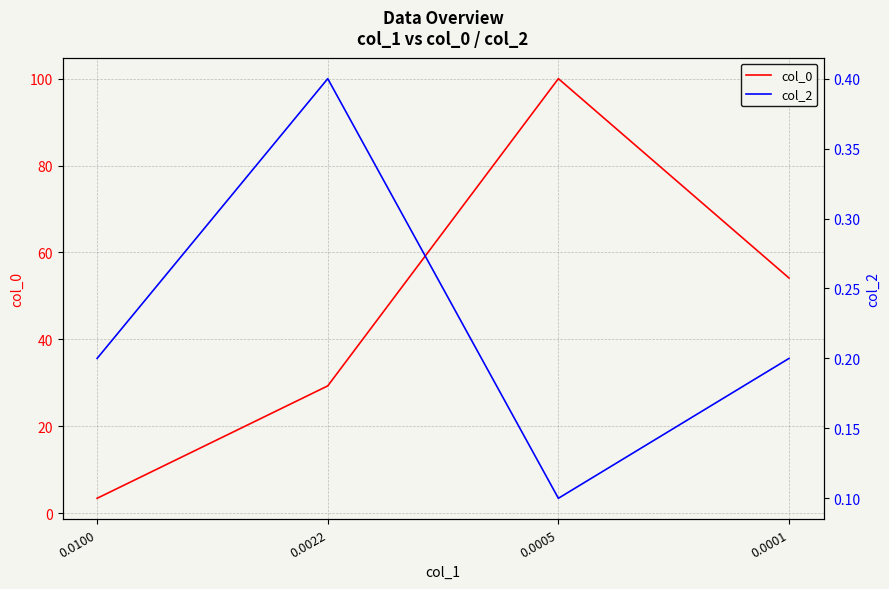

Reading left to right, transcribe all the data shown in this chart.

col_0: 0.0100=3.4	0.0022=29.3	0.0005=100.0	0.0001=54.1
col_2: 0.0100=0.2	0.0022=0.4	0.0005=0.1	0.0001=0.2